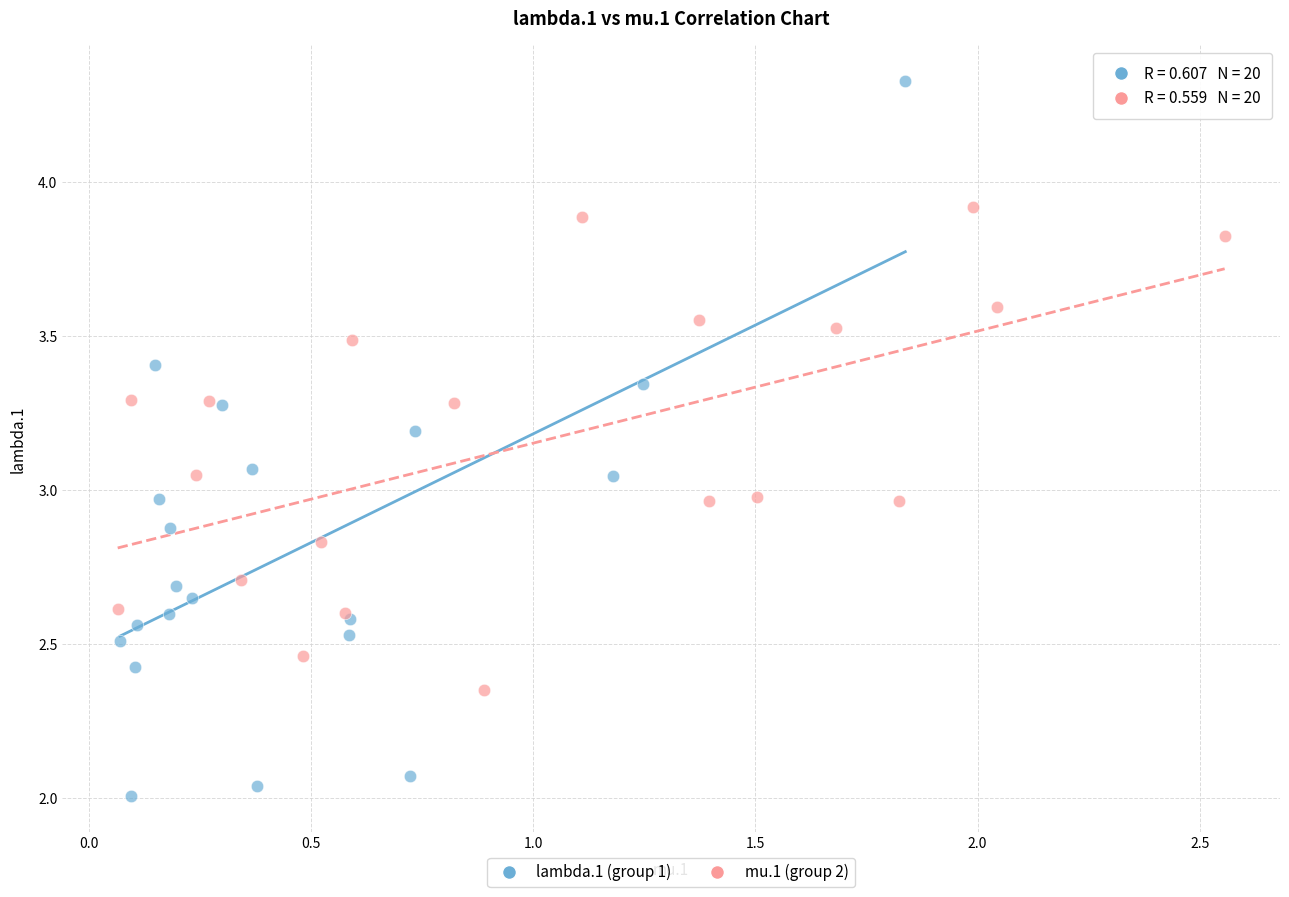

Which series reaches the minimum Y coordinate?

lambda.1 (group 1)